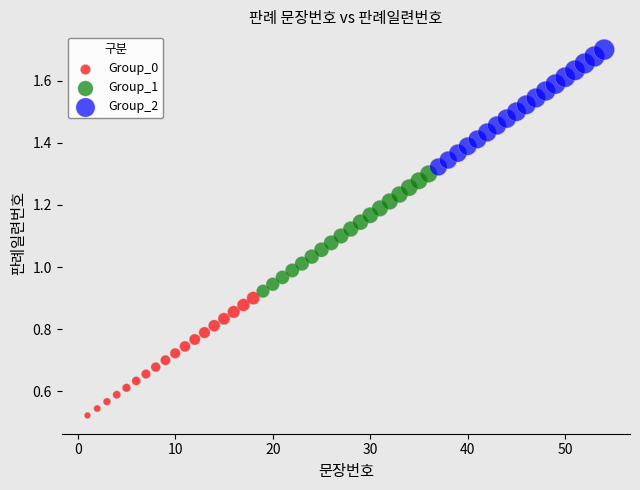

Which series contains the highest Y value?

Group_2